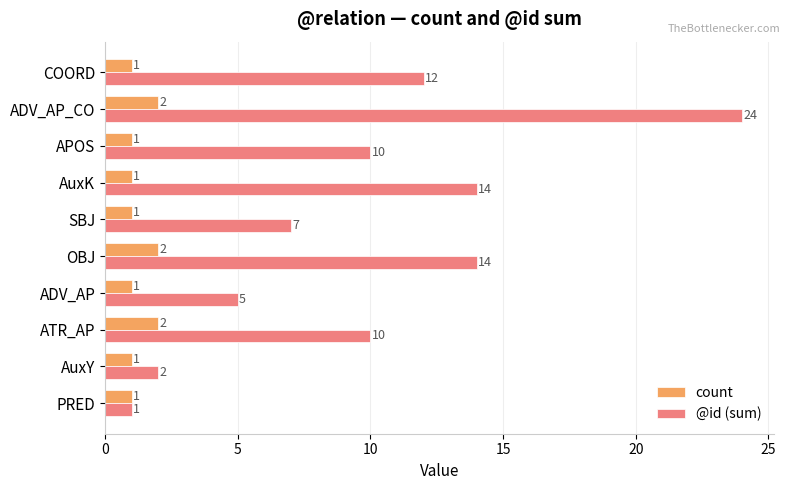

Read the @id (sum) value at COORD.

12